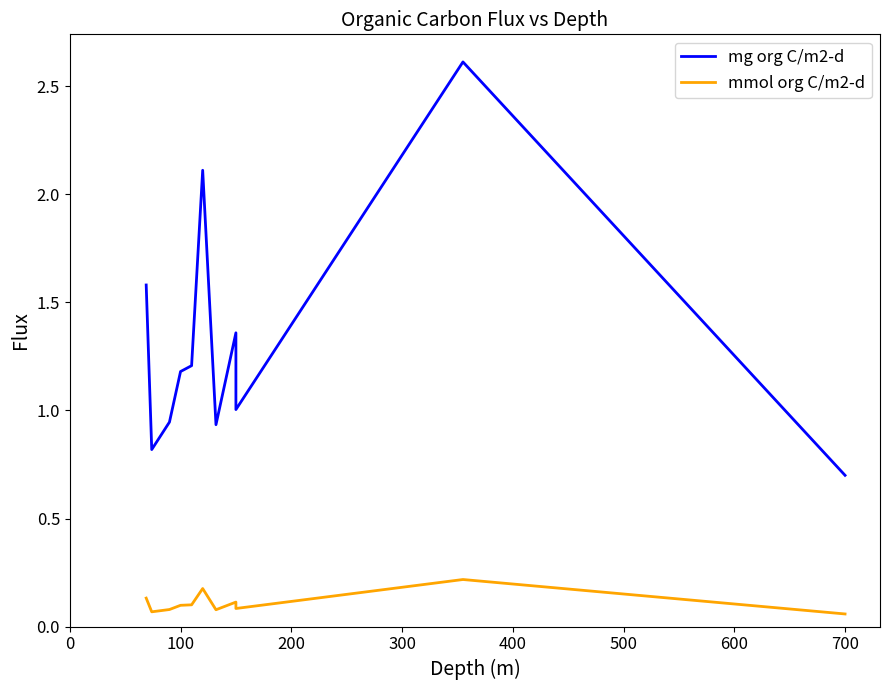

How many lines are shown in the chart?

2